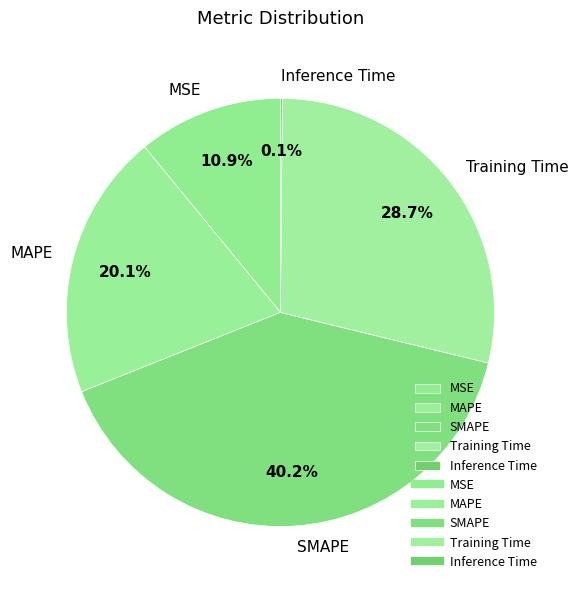

Which category has the biggest portion of the pie?

SMAPE